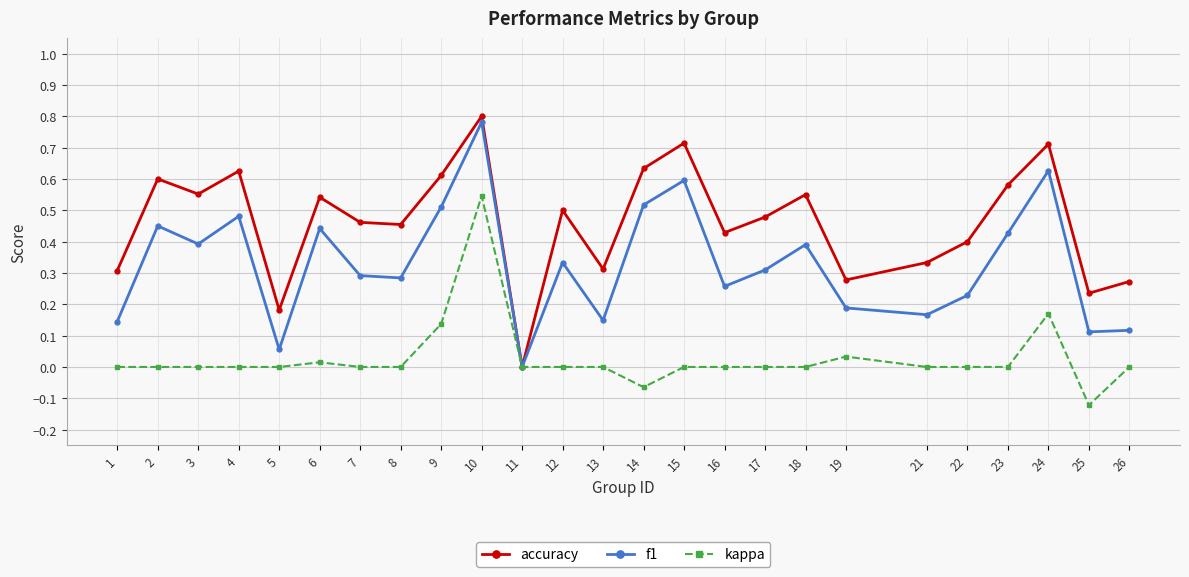

Which series changed the most between 5 and 26?

accuracy